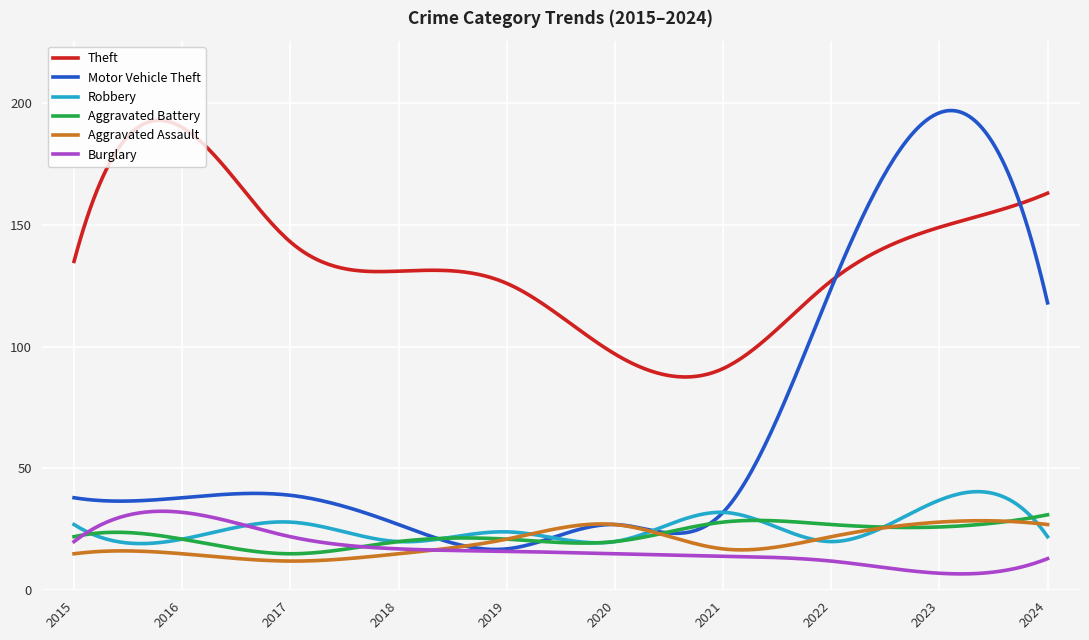

Which series has the largest total across all categories?

Theft